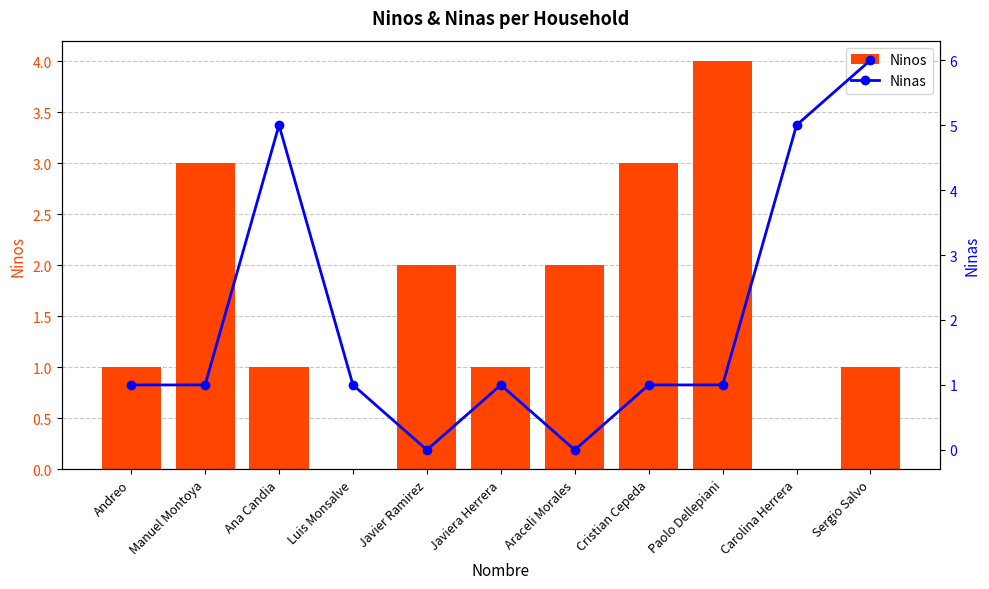

At Andreo, list the series in order from largest to smallest.

Ninos, Ninas